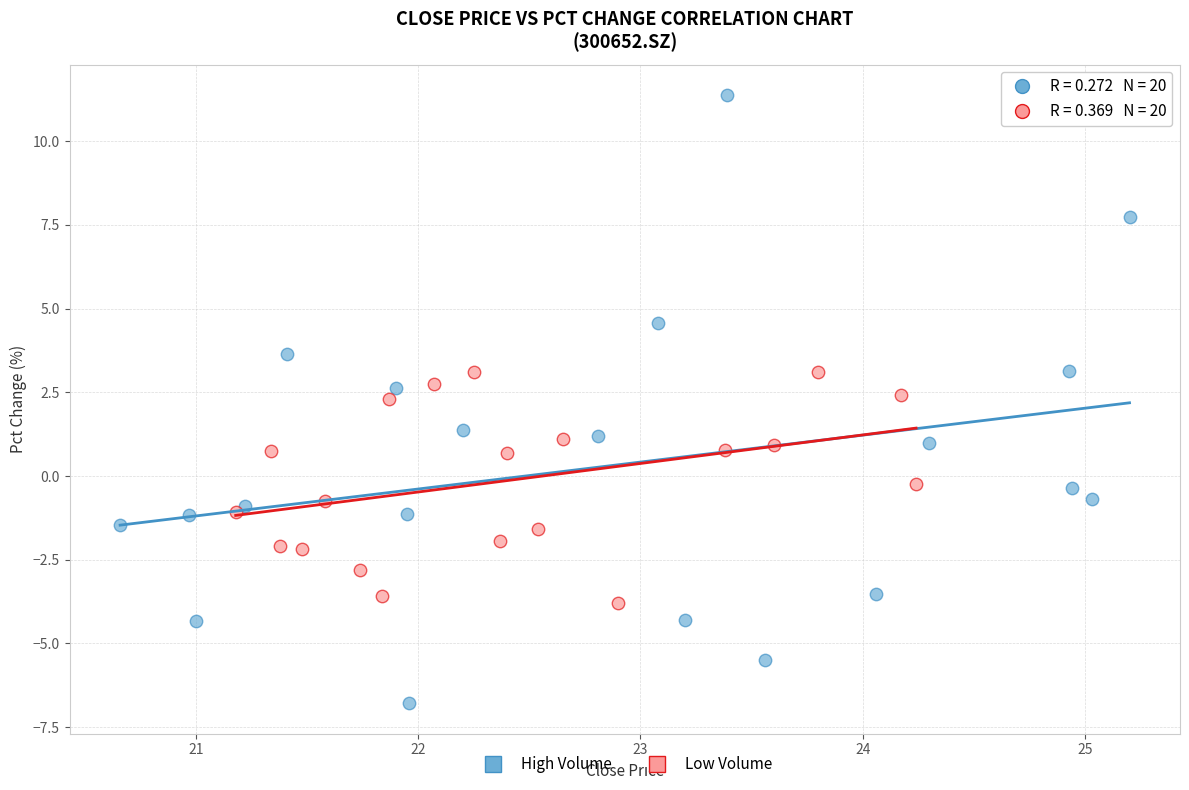

Which series has the largest Y range (max minus min)?

High Volume